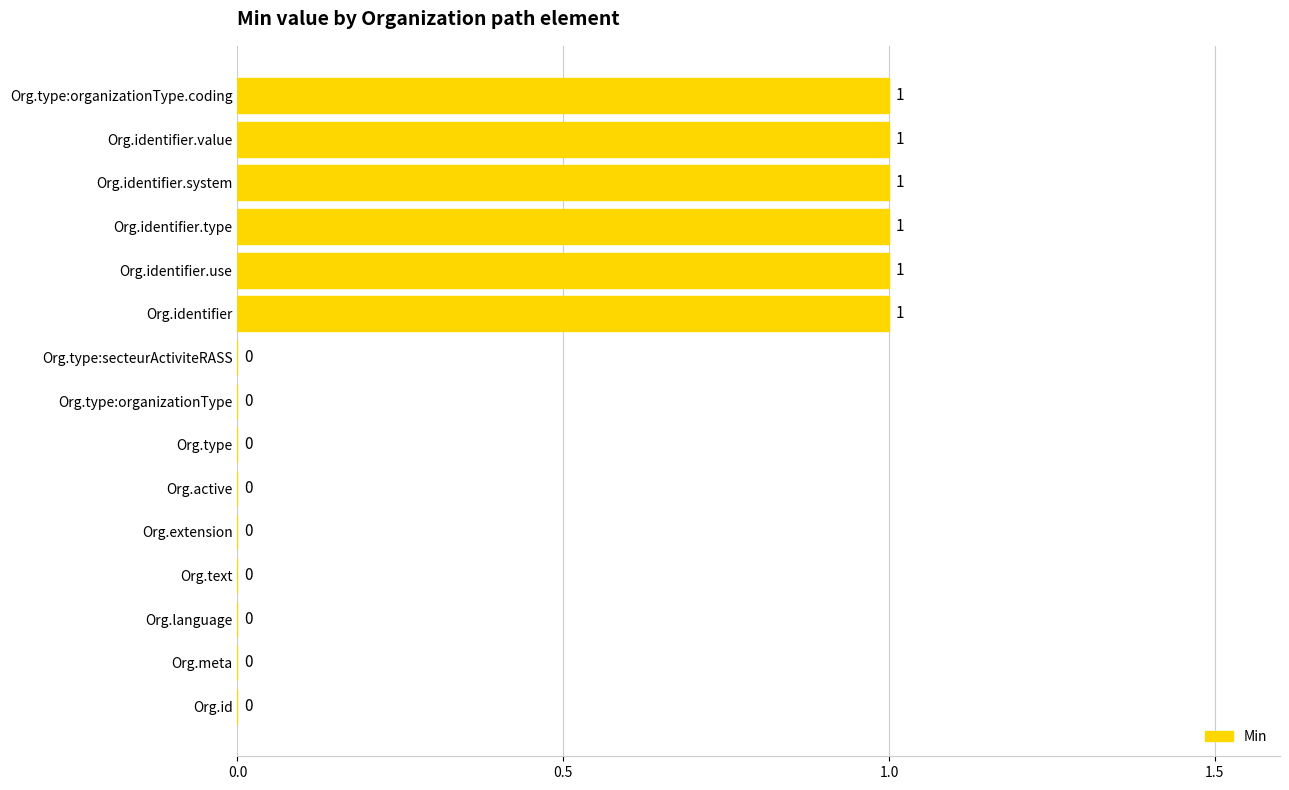

Are the bars grouped side by side (vs. stacked)?

No